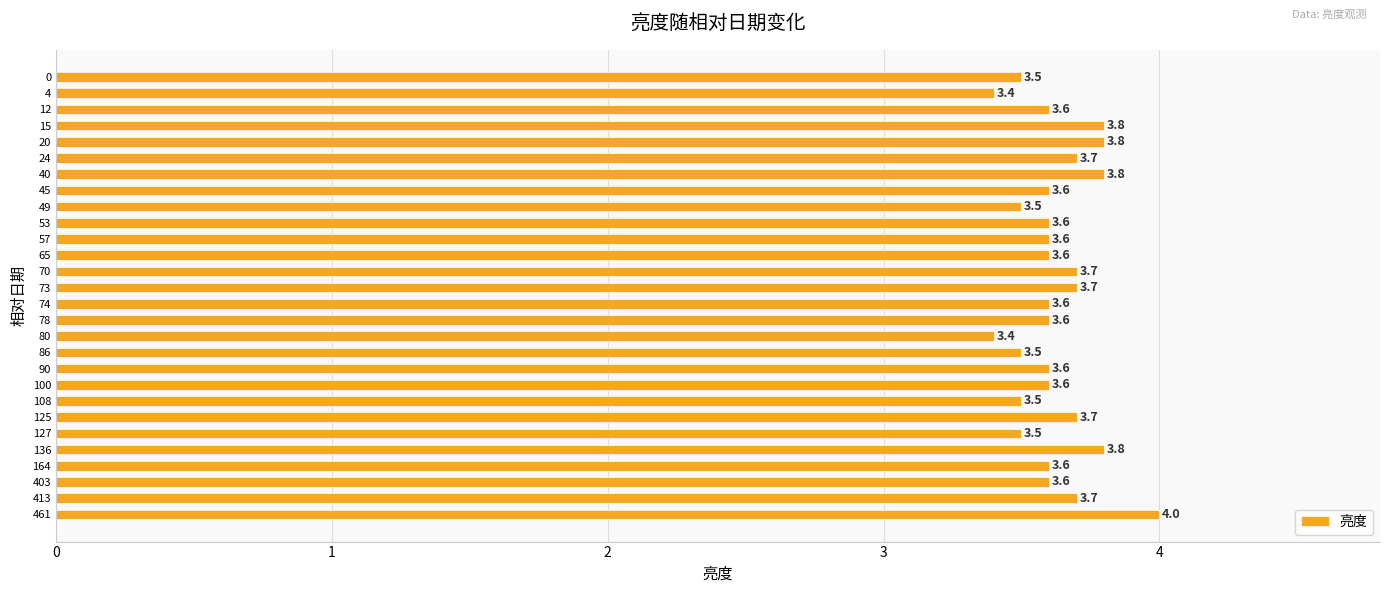

Reading bottom to top, list all the values displayed in this chart.

4.0	3.7	3.6	3.6	3.8	3.5	3.7	3.5	3.6	3.6	3.5	3.4	3.6	3.6	3.7	3.7	3.6	3.6	3.6	3.5	3.6	3.8	3.7	3.8	3.8	3.6	3.4	3.5